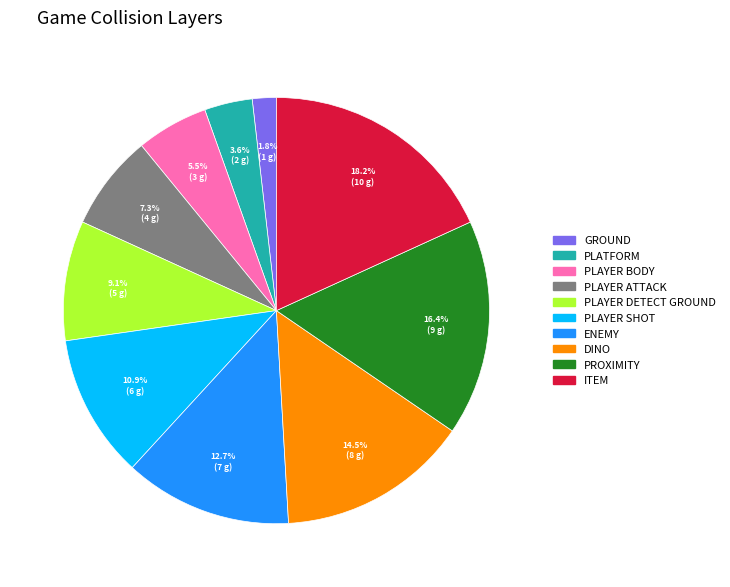

How many slices are in this pie chart?

10